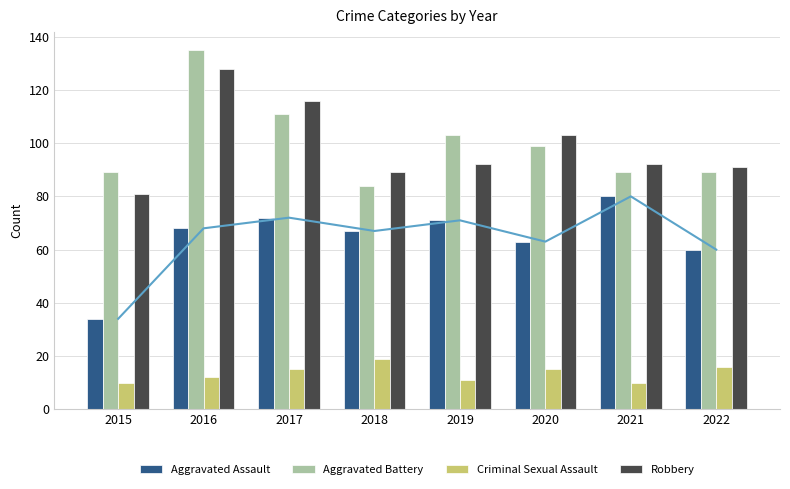

Rank the series at 2018 from lowest to highest value.

Criminal Sexual Assault, Aggravated Assault, Aggravated Battery, Robbery